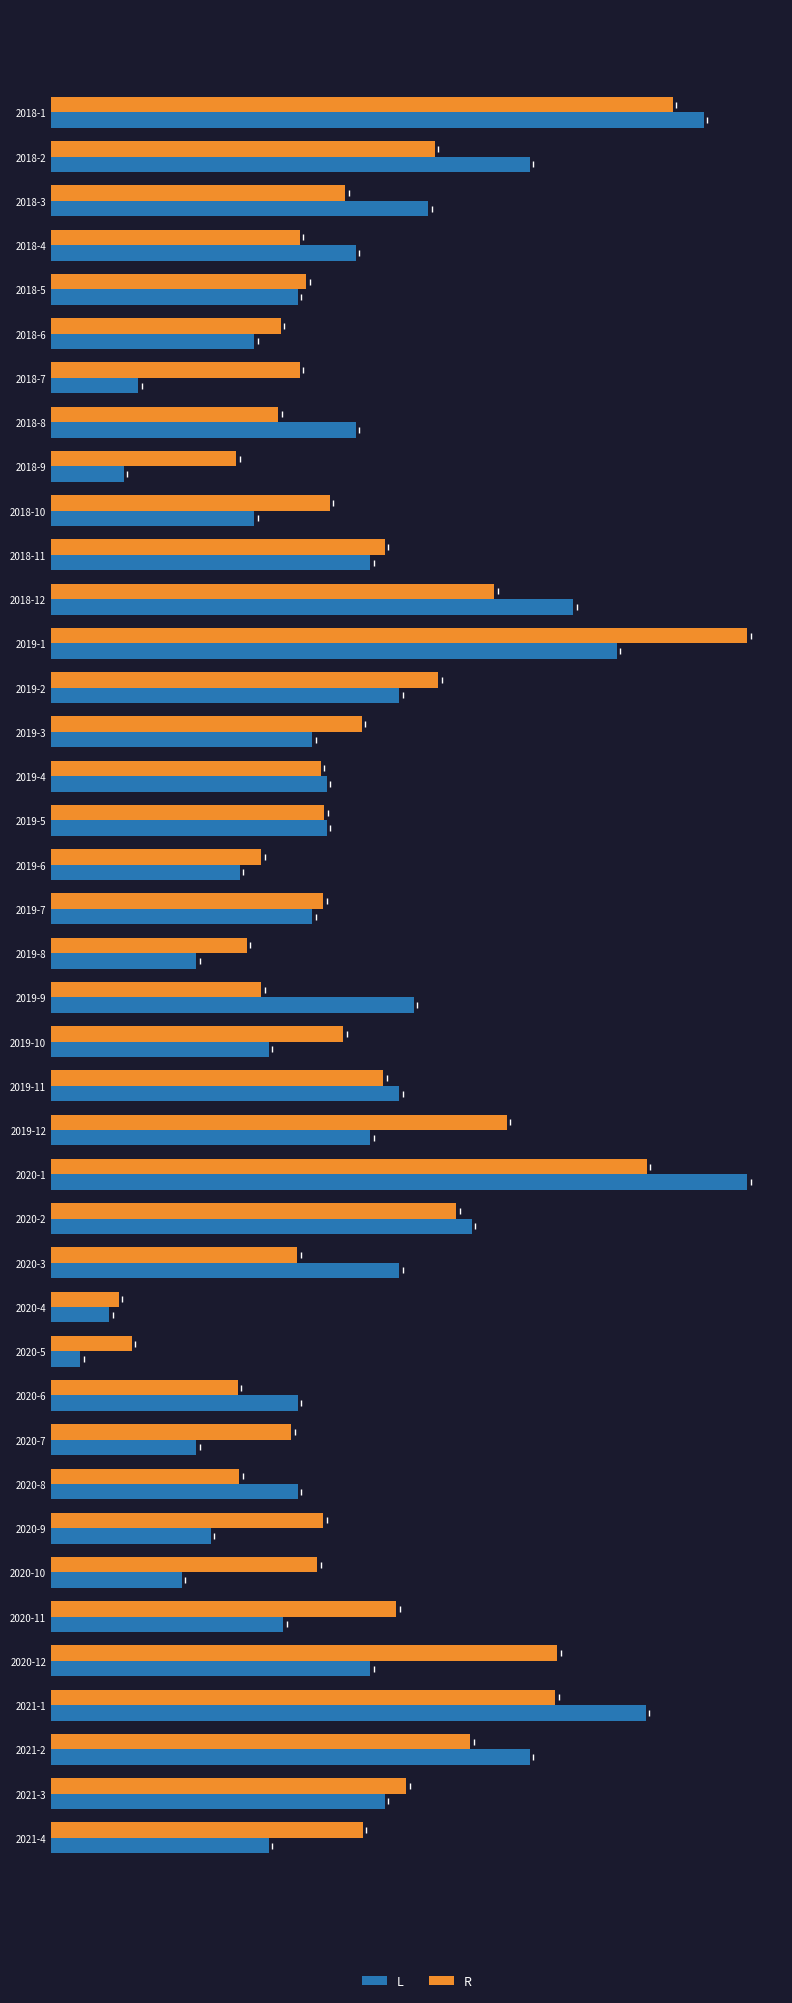

At how many categories does at least one series exceed 0?

40